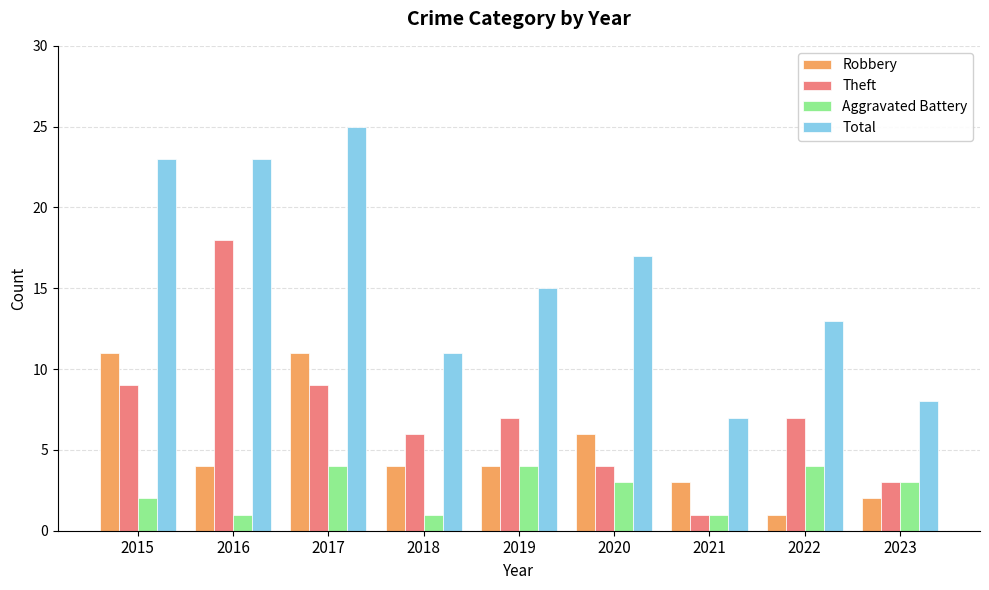

The value of Aggravated Battery at 2021 is 0. True or false?

False